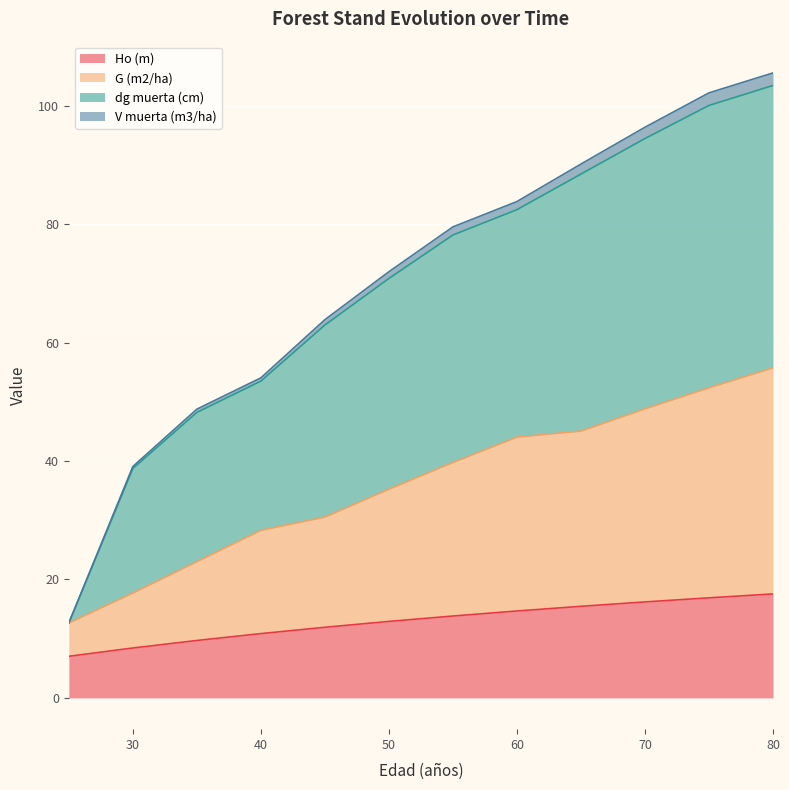

At how many categories does at least one series exceed 60?

8